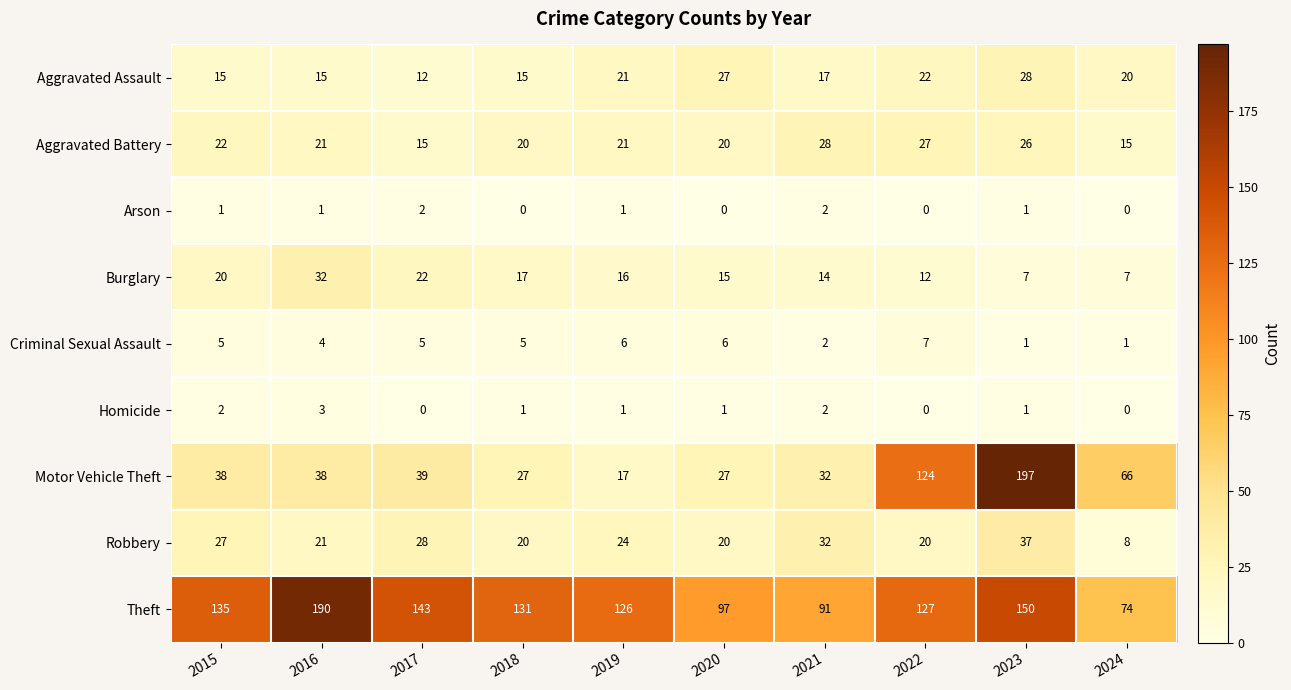

At which category is the sum across all series the highest?

2023